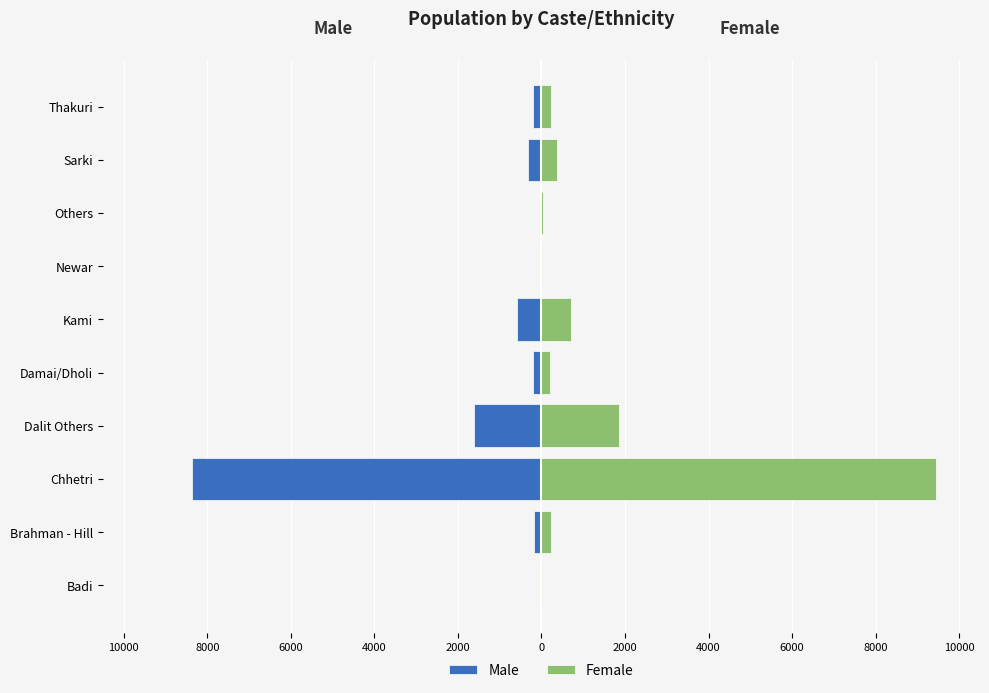

The Male series shows -5834 at Chhetri. True or false?

False